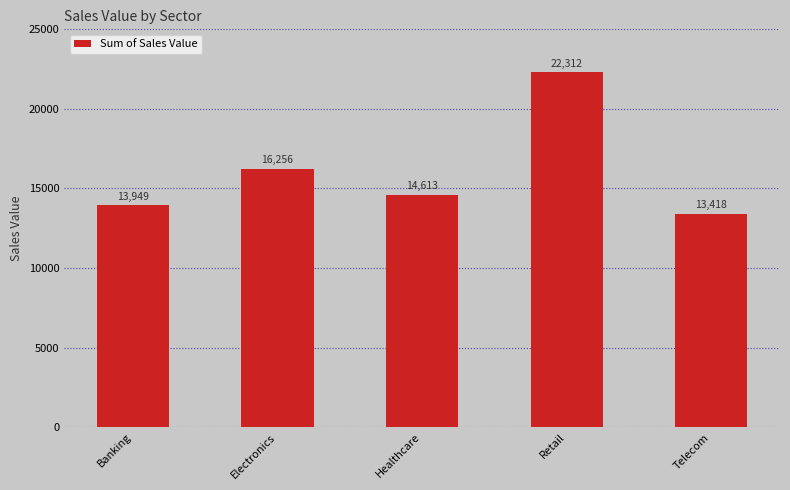

What is the difference between the maximum and minimum values?

8894